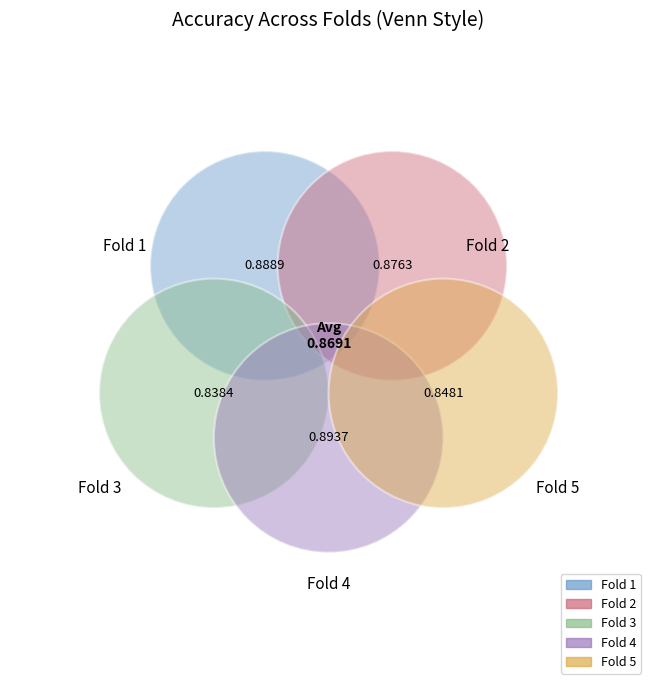

What percentage is NOT represented by 5?

80.5%